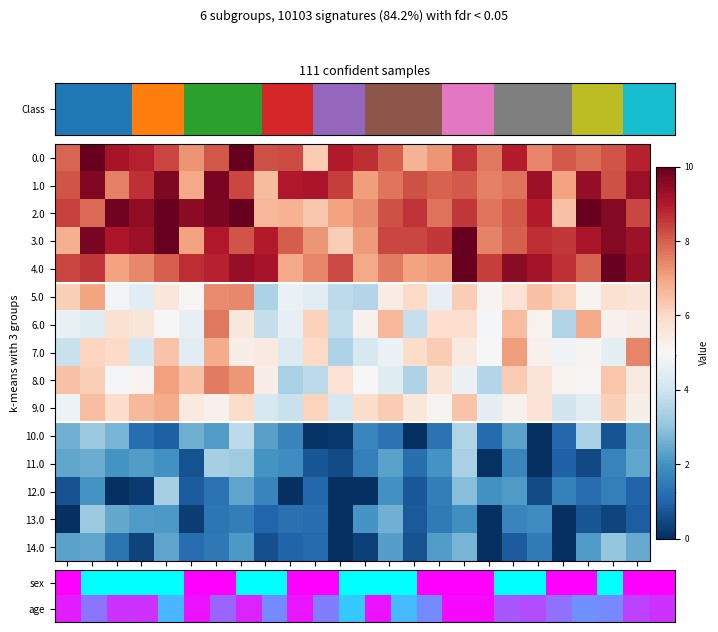

At how many categories does at least one series exceed 5?

24